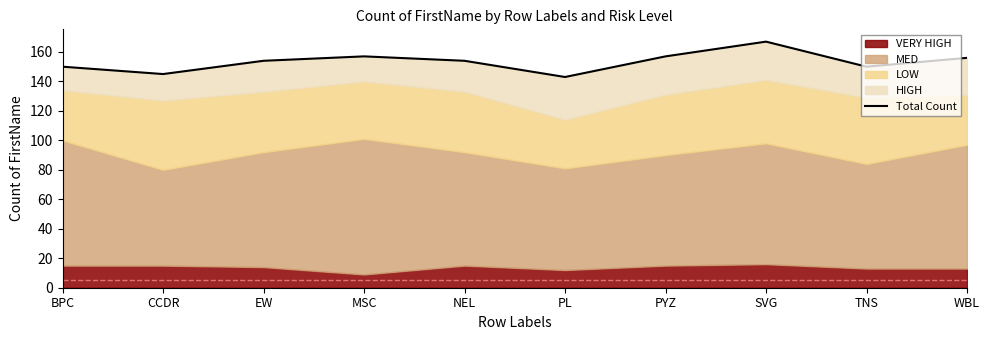

Which has a higher value, WBL or NEL?

WBL